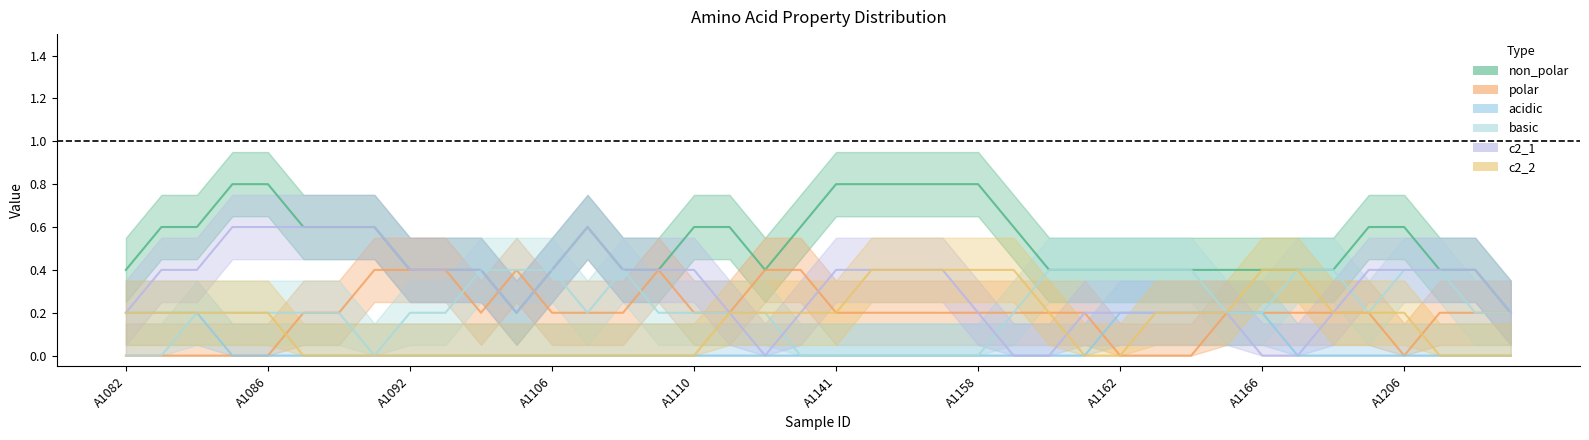

True or false: c2_2 has more than 1 points higher than both neighbors.

True